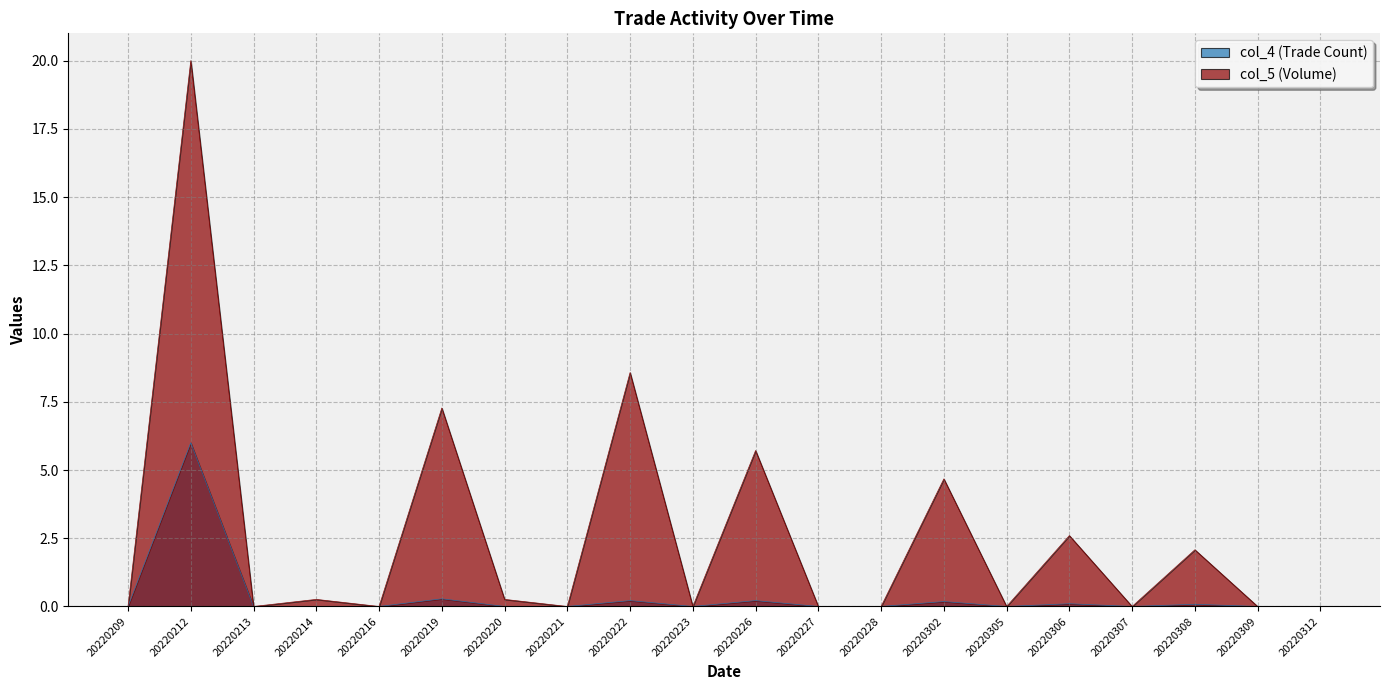

Which category has the lowest value across all series?

20220209